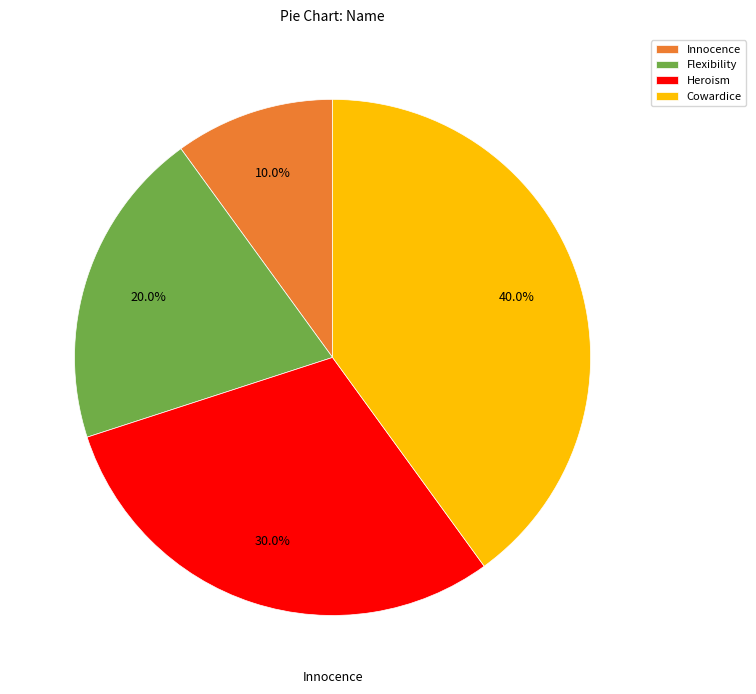

Which category has the smallest portion of the pie?

Innocence